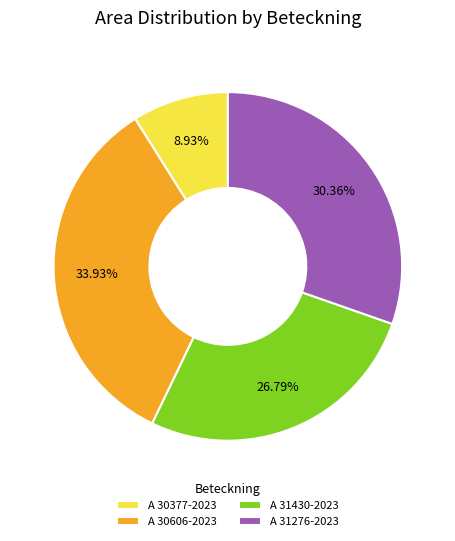

Between A 30606-2023 and A 31430-2023, which is larger?

A 30606-2023